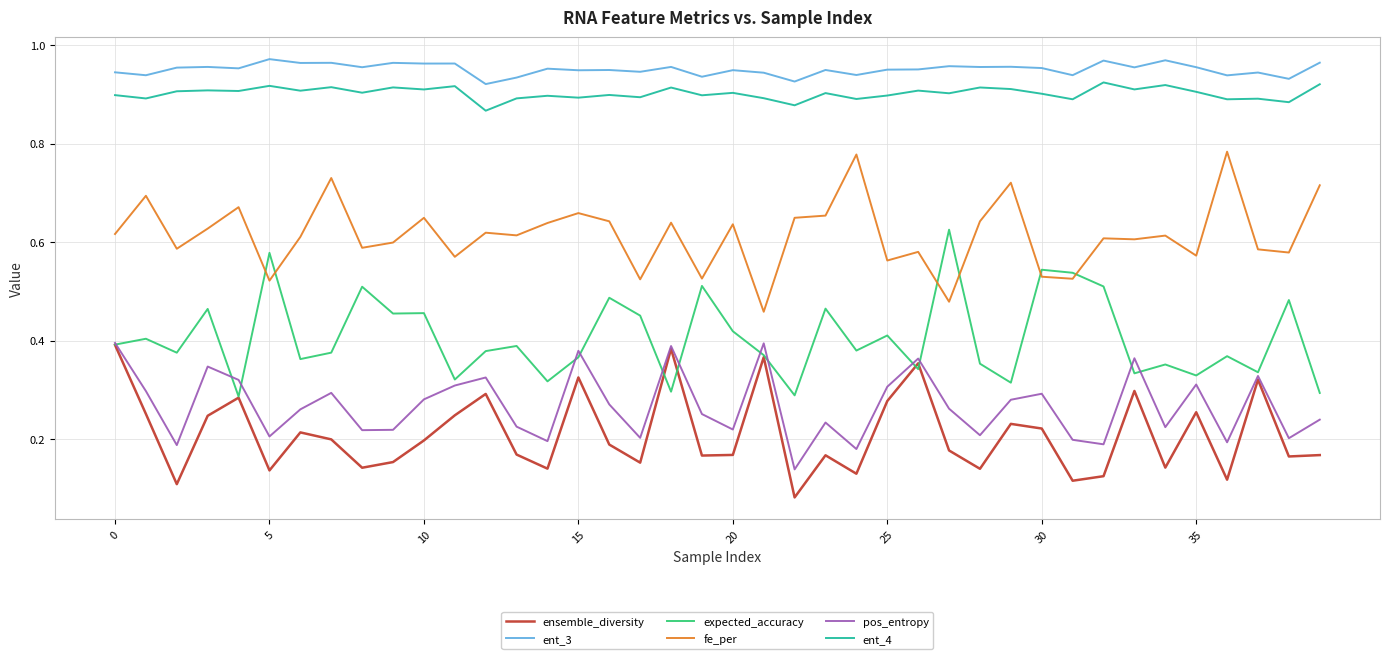

Which series has the largest total across all categories?

ent_3